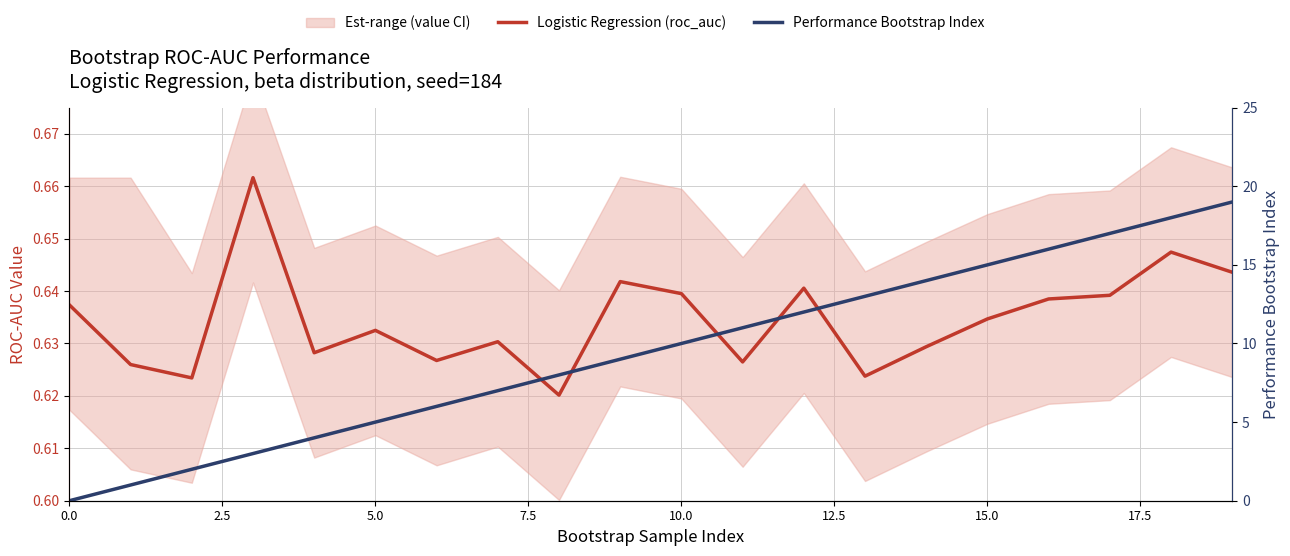

The value of Performance Bootstrap Index at 18 is 31.3. True or false?

False